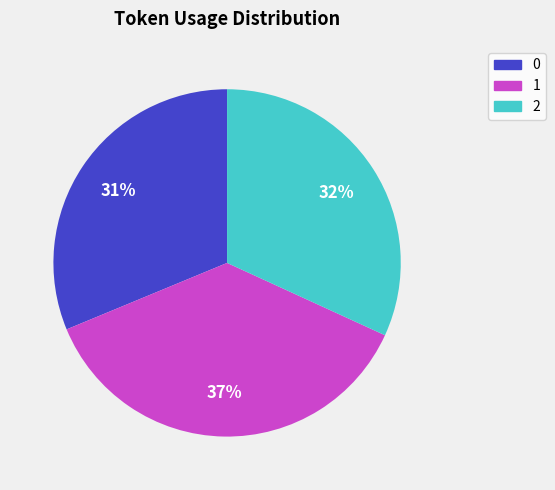

Combined, do 0 and 2 account for over 50%?

Yes